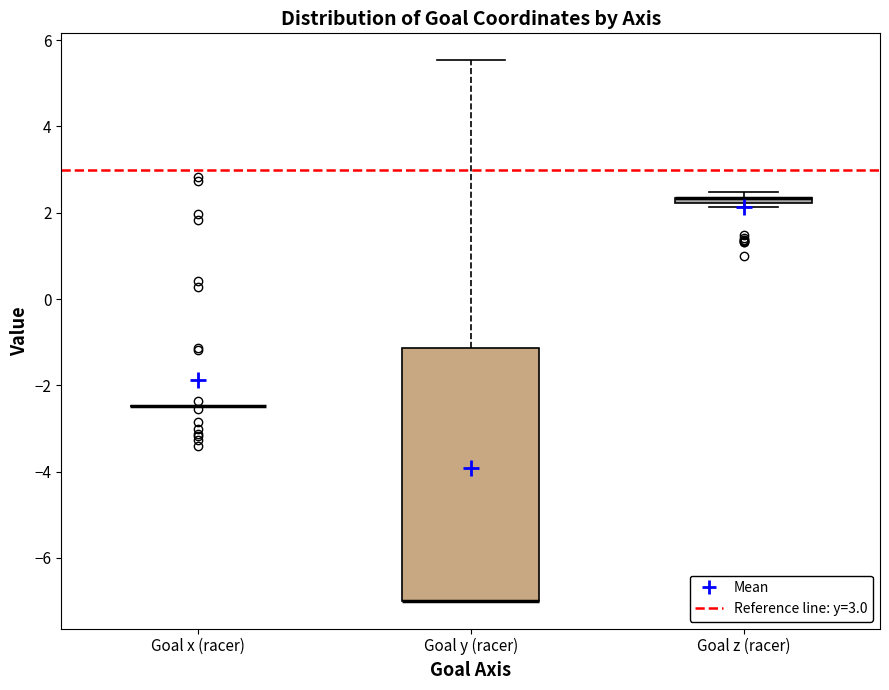

Which box is the tallest, from its lower edge to its upper edge?

Goal y (racer)